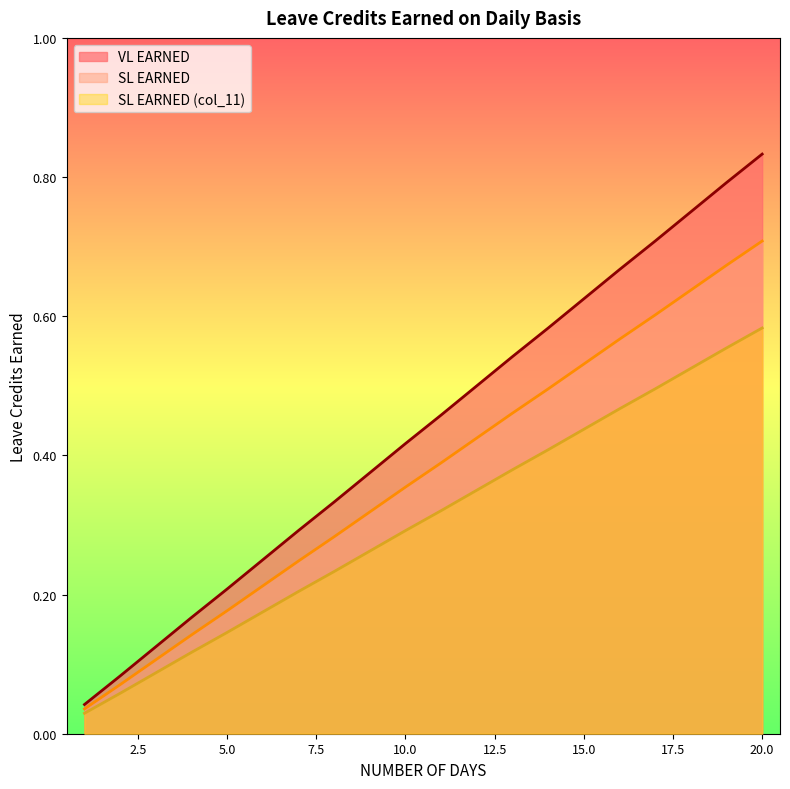

What is the difference between the maximum and minimum values in the VL EARNED series?

0.8